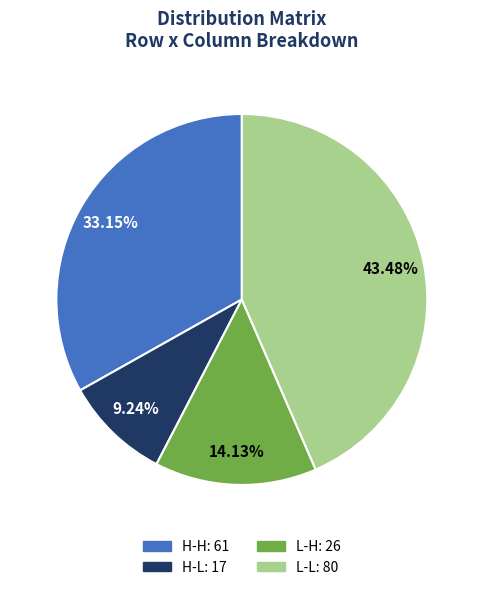

Which slice is the largest?

L-L